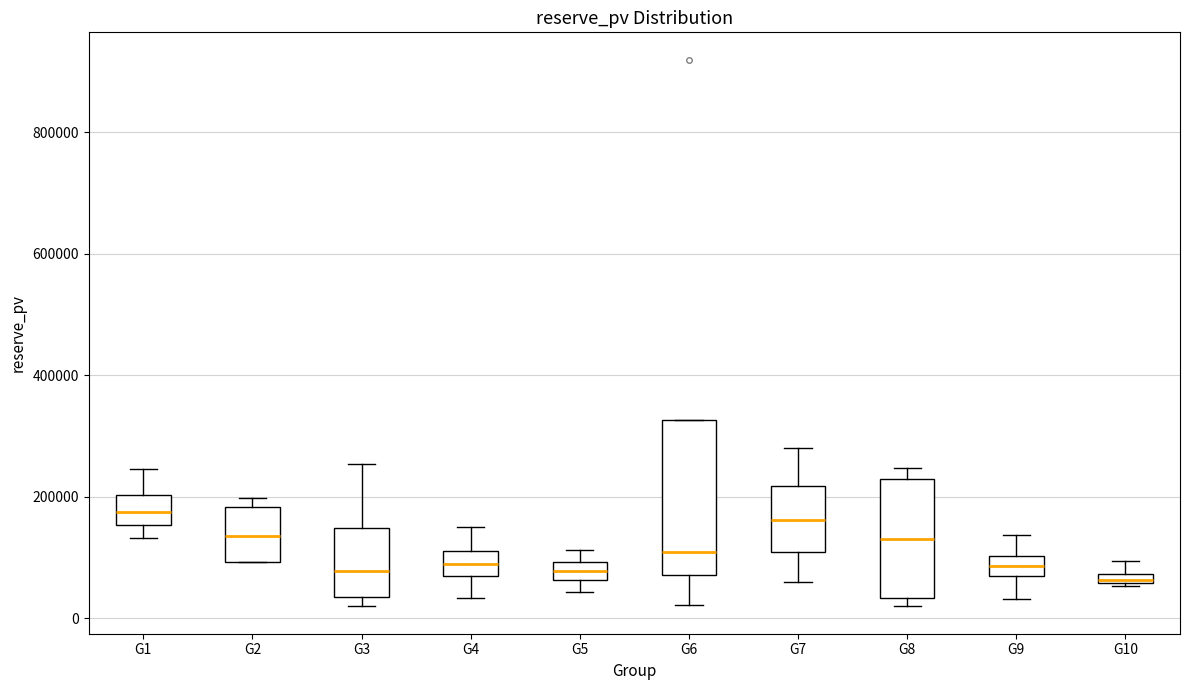

Which box is the tallest, from its lower edge to its upper edge?

G6